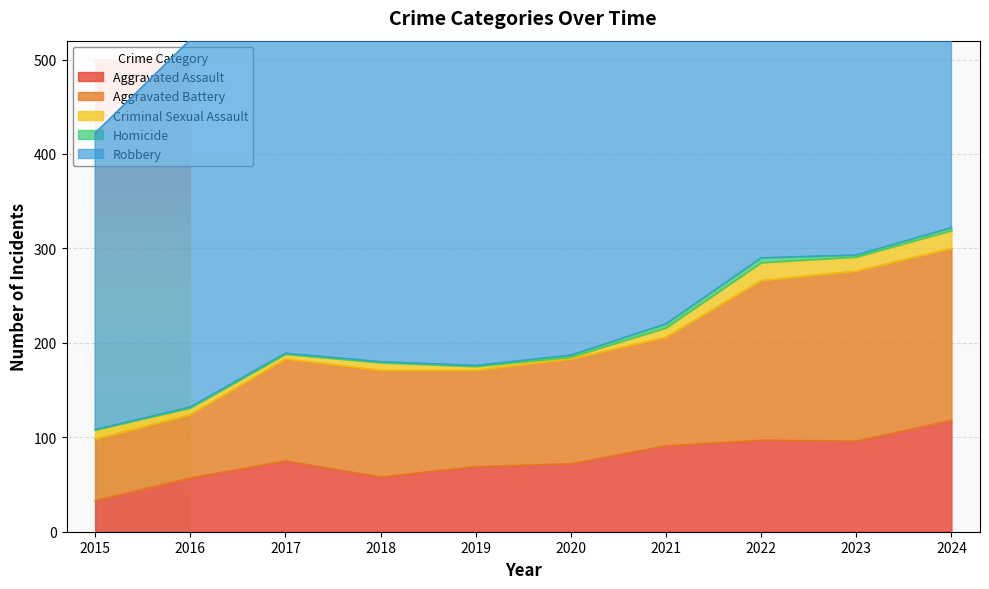

In Criminal Sexual Assault, how many points are lower than both neighbors (excluding endpoints)?

3